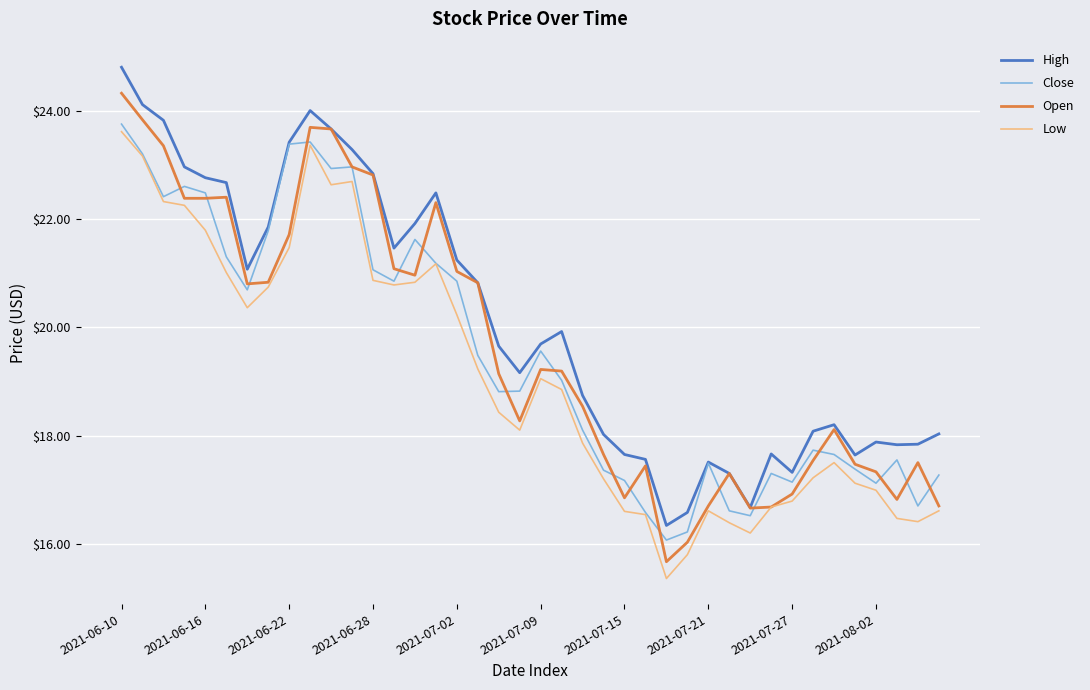

True or false: High and Low intersect in this chart.

False